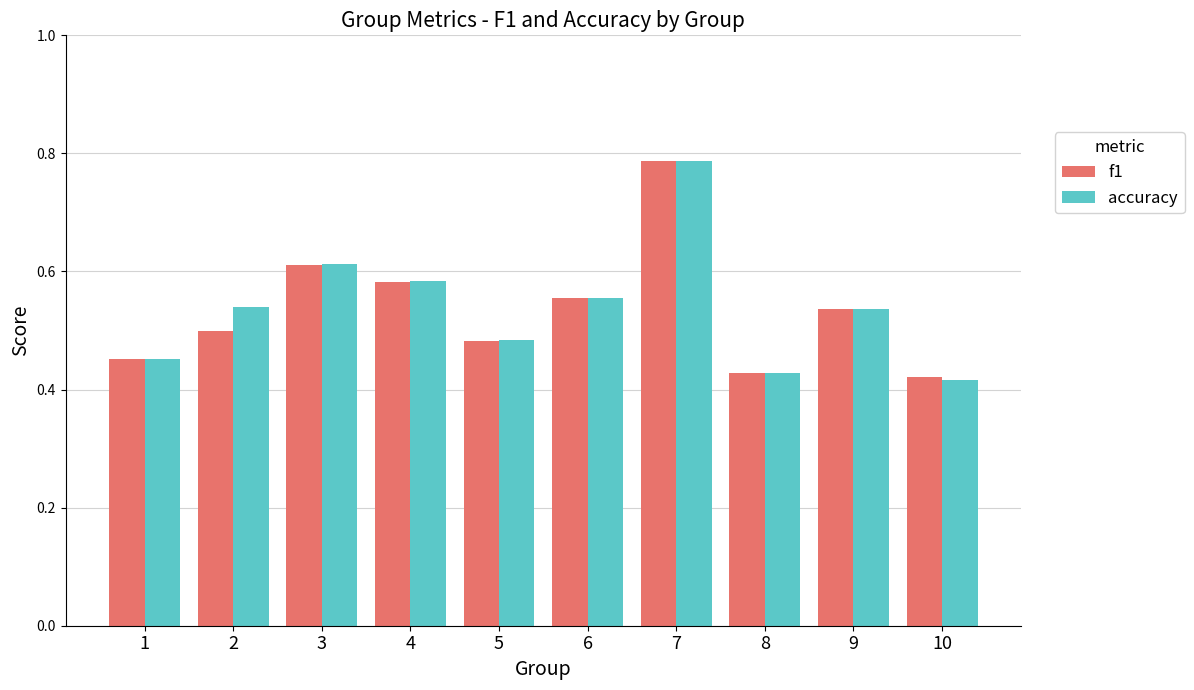

Does the chart contain any negative values?

No